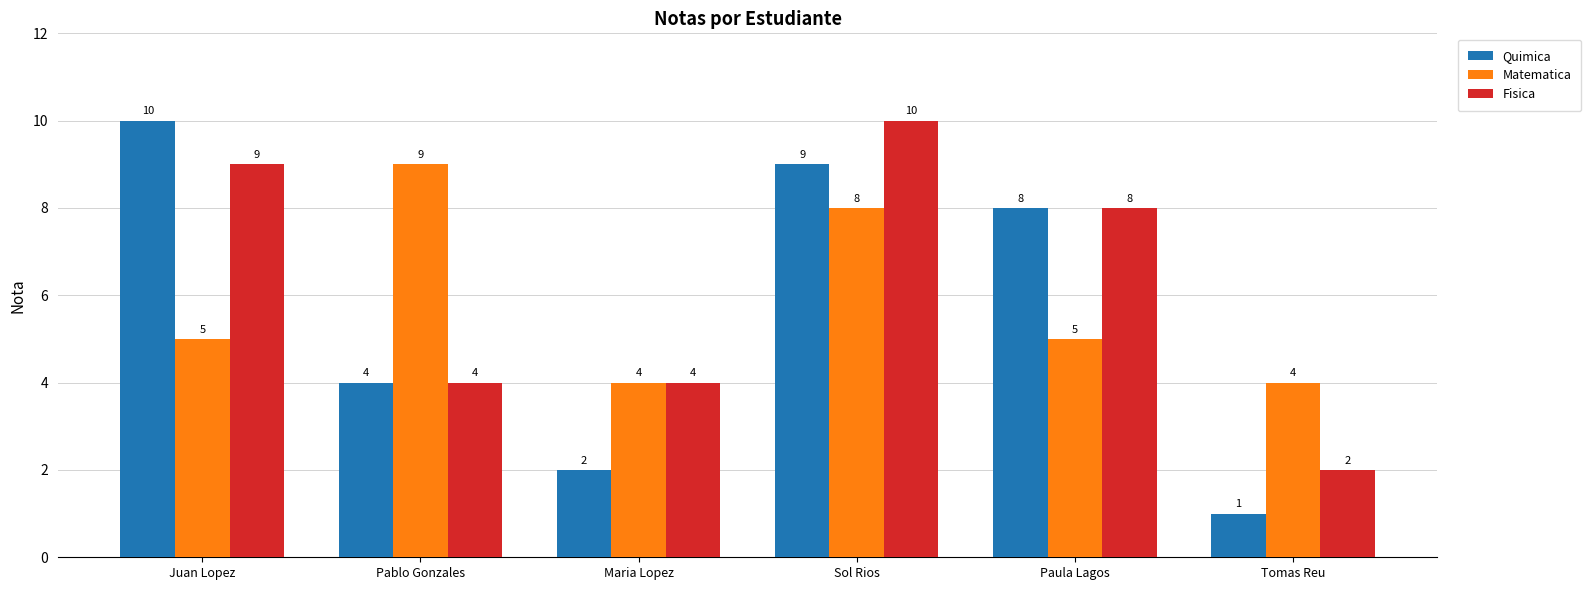

At which label does Matematica reach its peak?

Pablo Gonzales